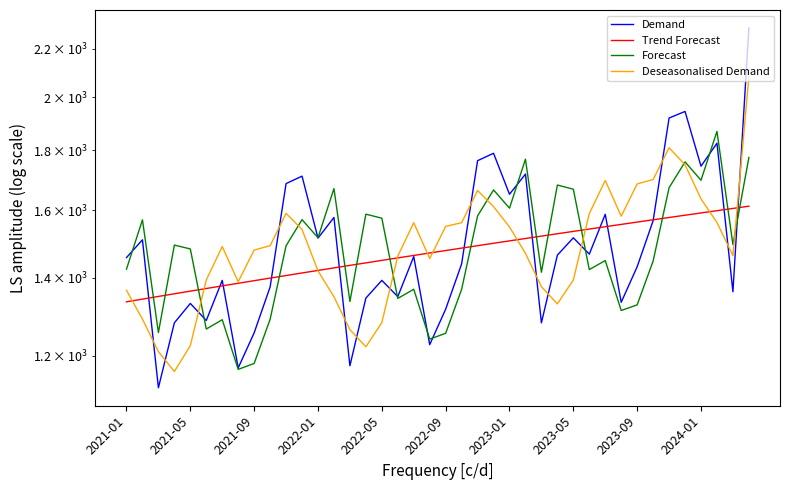

Reading left to right, extract all data points from this chart.

Demand: 1457.0	1509.0	1127.0	1281.0	1331.0	1287.0	1393.0	1172.0	1256.0	1375.0	1686.0	1711.0	1514.0	1577.0	1177.0	1345.0	1393.0	1349.0	1460.0	1227.0	1316.0	1439.0	1764.0	1790.0	1651.0	1718.0	1281.0	1464.0	1515.0	1467.0	1587.0	1334.0	1431.0	1567.0	1919.0	1944.0	1745.0	1826.0	1362.0	2292.0
Trend Forecast: 1335.2	1342.3	1349.5	1356.6	1363.7	1370.8	1377.9	1385.0	1392.1	1399.2	1406.3	1413.4	1420.5	1427.7	1434.8	1441.9	1449.0	1456.1	1463.2	1470.3	1477.4	1484.5	1491.6	1498.8	1505.9	1513.0	1520.1	1527.2	1534.3	1541.4	1548.5	1555.6	1562.7	1569.8	1577.0	1584.1	1591.2	1598.3	1605.4	1612.5
Forecast: 1424.3	1569.8	1256.6	1493.4	1482.0	1265.4	1288.9	1168.6	1182.3	1289.9	1491.5	1570.3	1515.3	1669.5	1336.1	1587.3	1574.8	1344.2	1368.7	1240.6	1254.8	1368.6	1581.9	1665.0	1606.3	1769.3	1415.5	1681.3	1667.5	1422.9	1448.5	1312.5	1327.3	1447.2	1672.4	1759.8	1697.3	1869.0	1495.0	1775.2
Deseasonalised Demand: 1365.9	1290.4	1210.3	1163.6	1224.7	1394.2	1489.2	1389.0	1478.8	1491.5	1589.8	1540.1	1419.4	1348.5	1264.0	1221.7	1281.7	1461.3	1560.8	1454.2	1549.5	1560.9	1663.3	1611.2	1547.8	1469.1	1375.6	1329.8	1394.0	1589.1	1696.6	1581.0	1684.9	1699.8	1809.5	1749.8	1635.9	1561.5	1462.6	2082.0